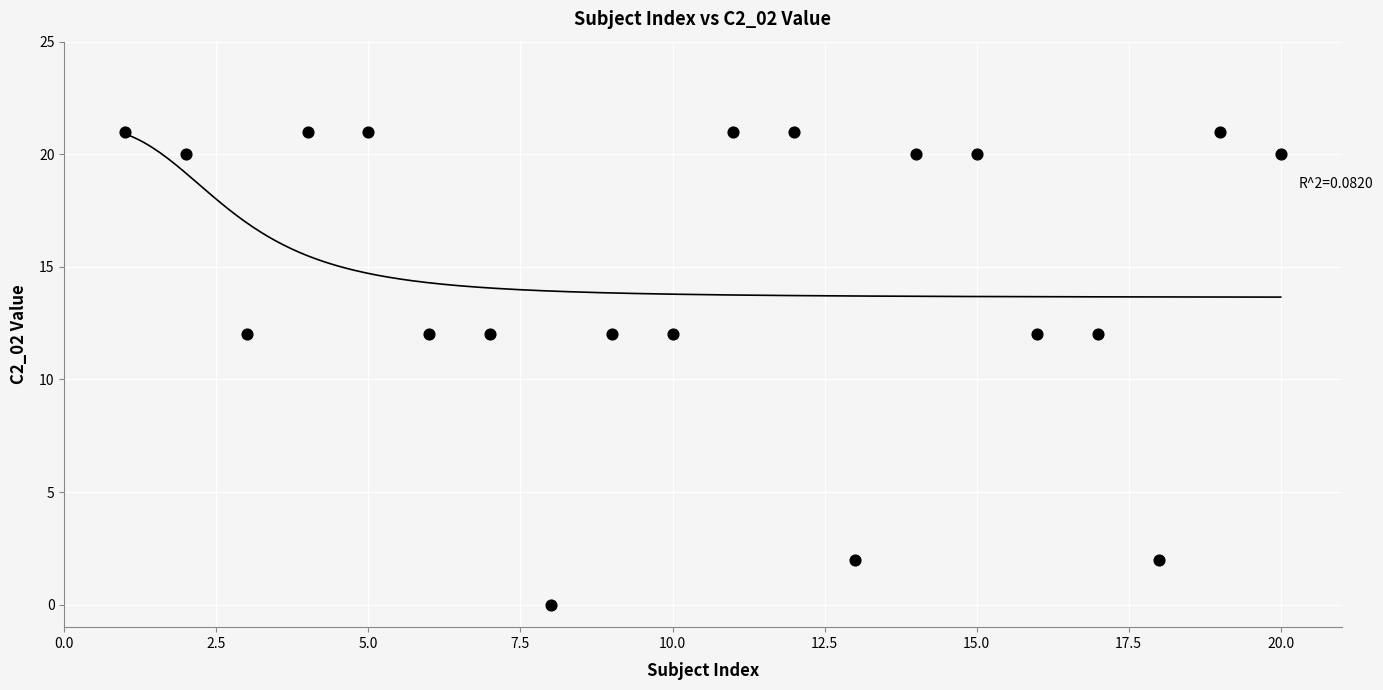

What is the range of Y values (max minus min)?

21